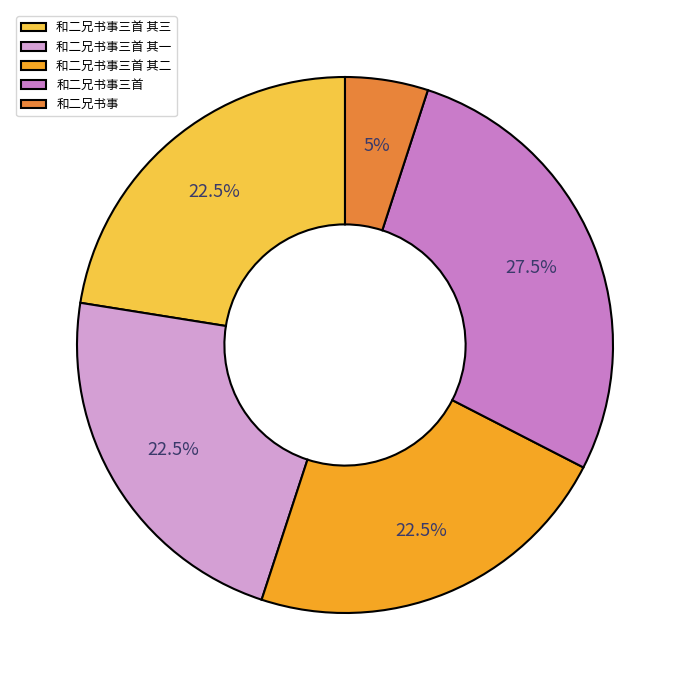

True or false: 和二兄书事三首 accounts for 41% of the total.

False